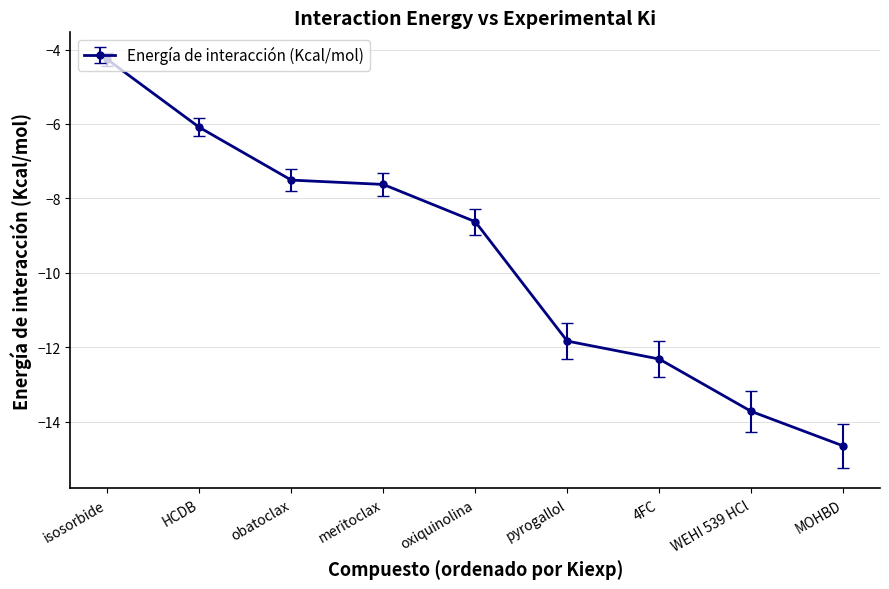

List the labels in order of value, smallest first.

MOHBD, WEHI 539 HCl, 4FC, pyrogallol, oxiquinolina, meritoclax, obatoclax, HCDB, isosorbide